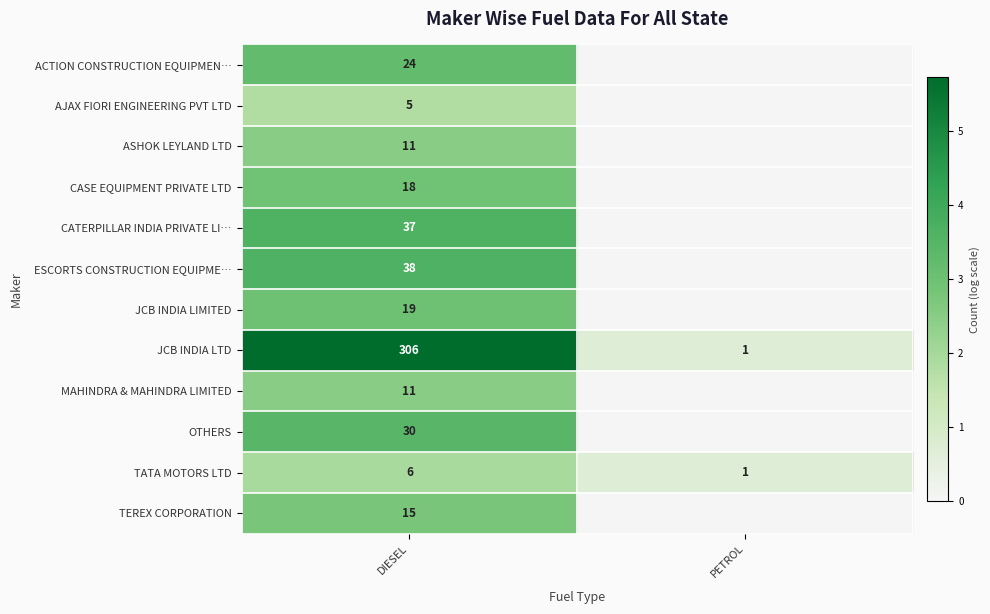

Is it true that ASHOK LEYLAND LTD equals 11 at DIESEL?

True